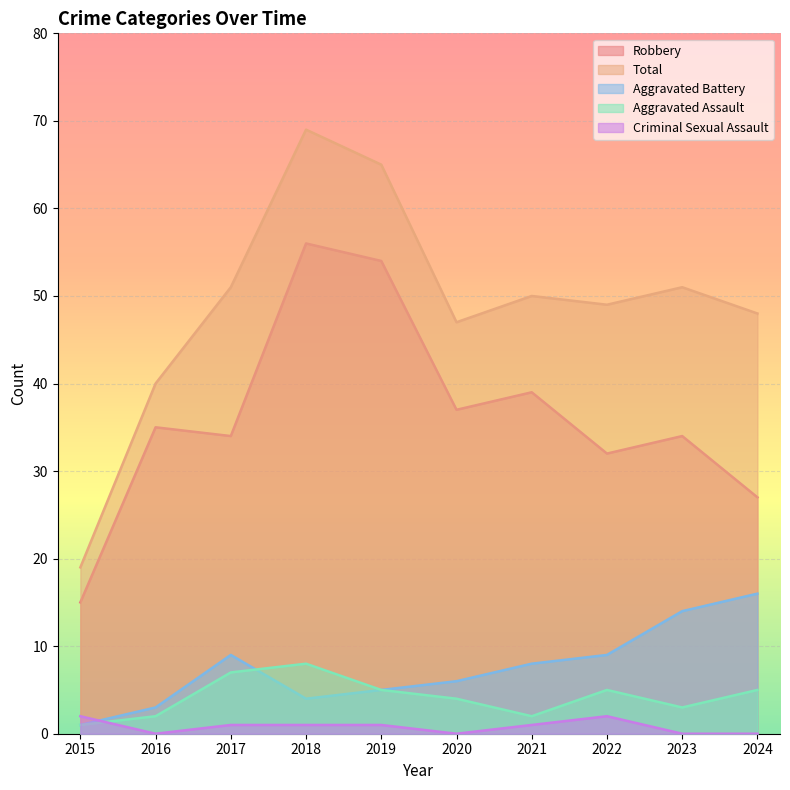

What is the value of the Robbery point at the 4th from the left?

56